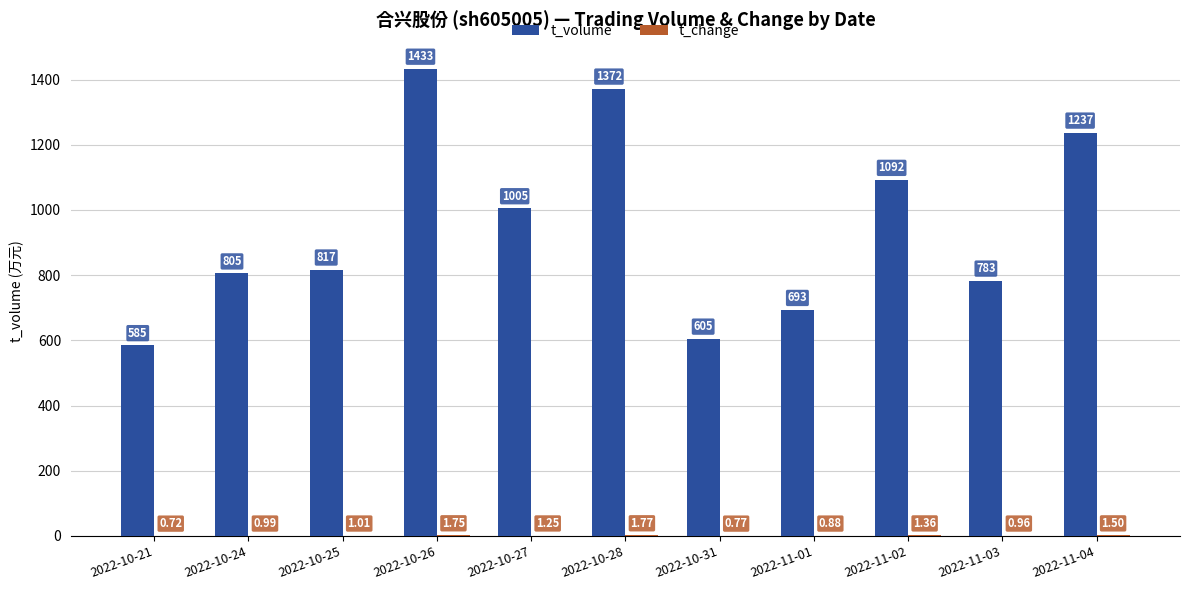

Between 2022-10-21 and 2022-10-27, which series saw the biggest shift?

t_volume